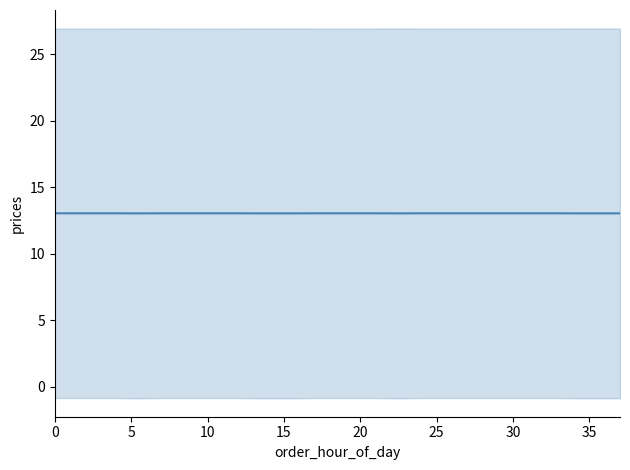

How many data points does each series have?

38